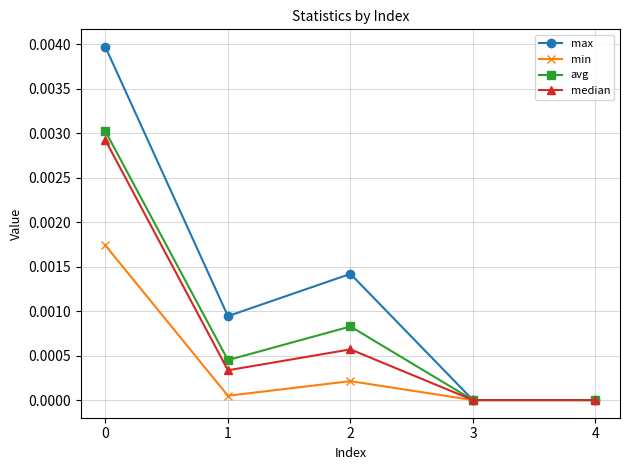

Between 2 and 3, which series saw the biggest shift?

max